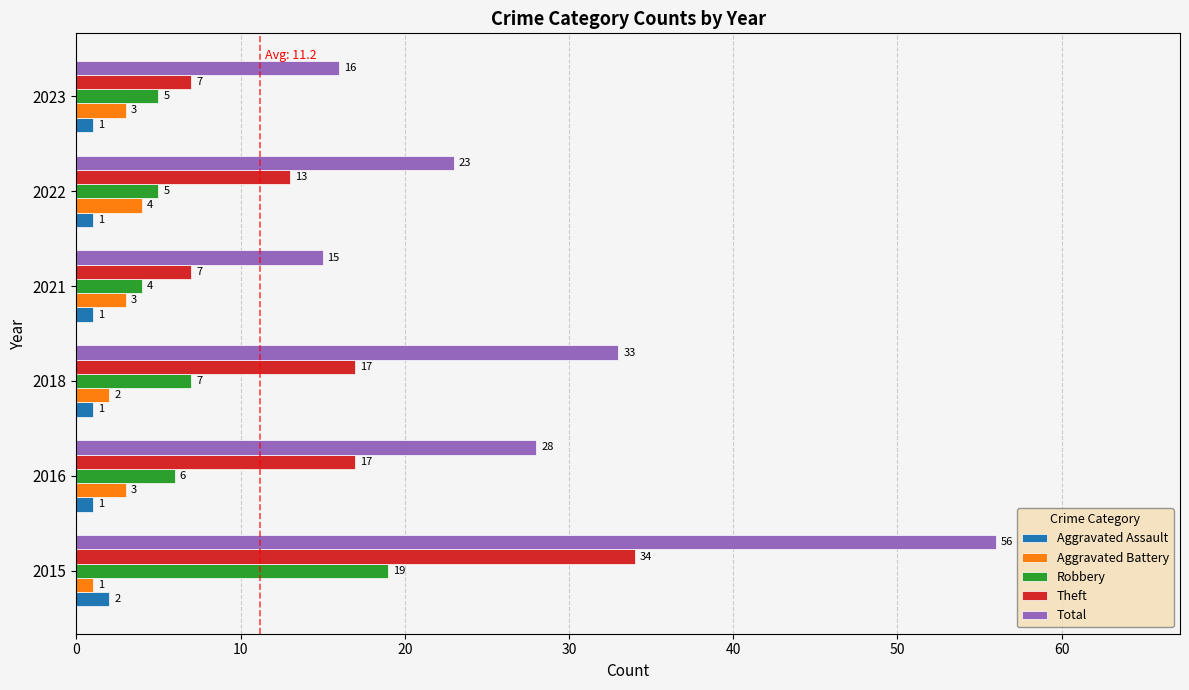

Where is Aggravated Battery nearest to the value 2?

2018